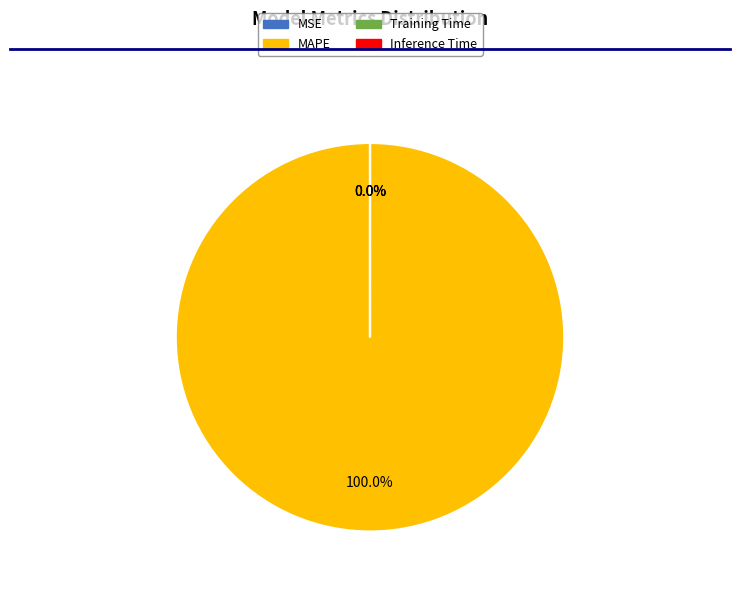

Does any single category account for the majority?

Yes